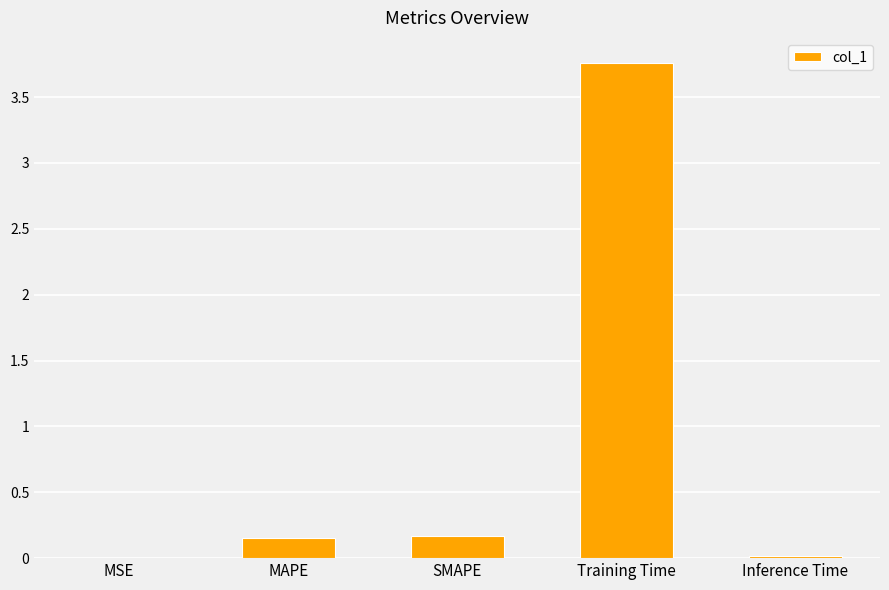

Are the bars horizontal?

No